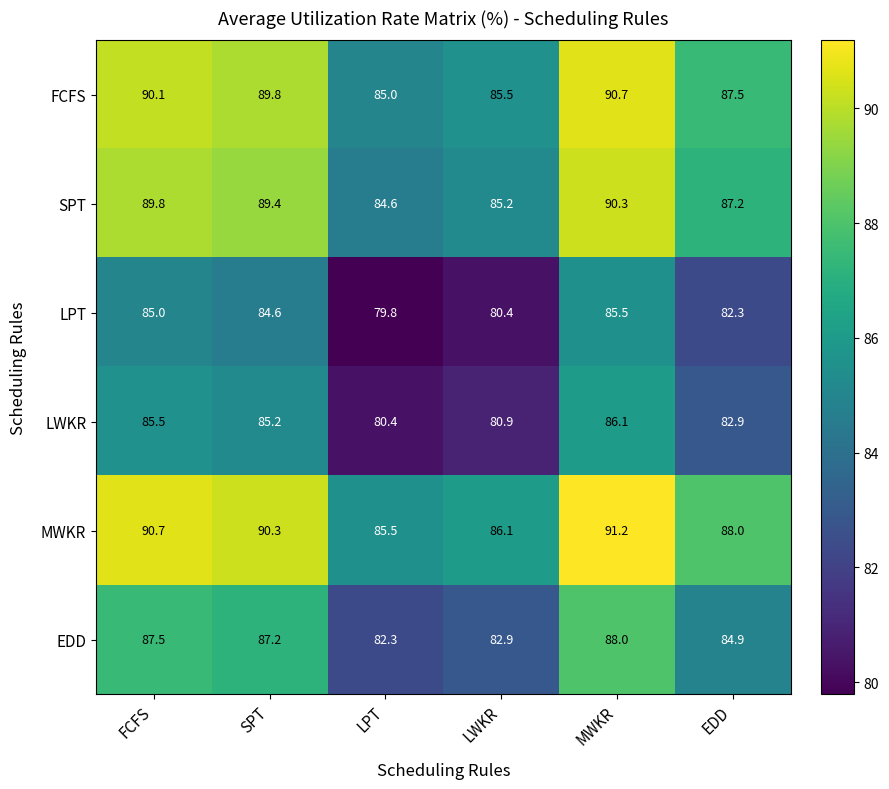

List the series in order of their peak value, highest first.

MWKR, FCFS, SPT, EDD, LWKR, LPT